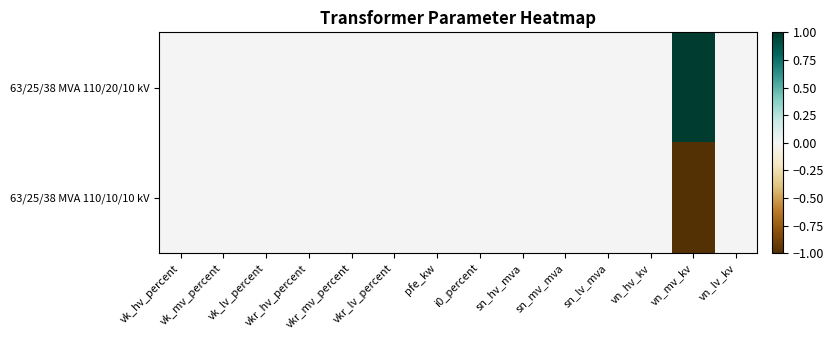

At pfe_kw, list the series in order from smallest to largest.

63/25/38 MVA 110/20/10 kV, 63/25/38 MVA 110/10/10 kV